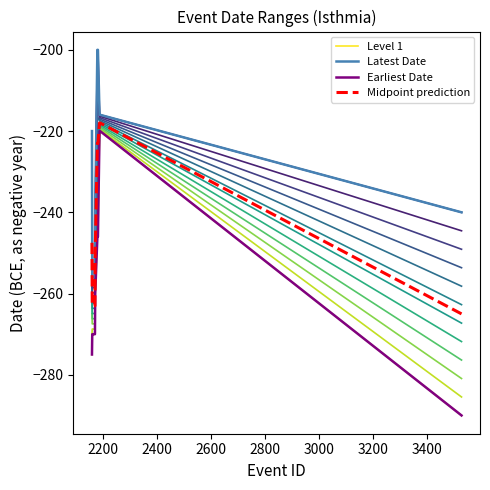

Reading left to right, list all the values displayed in this chart.

Level 1: -275.0	-270.0	-270.0	-270.0	-270.0	-270.0	-270.0	-270.0	-270.0	-270.0	-270.0	-270.0	-260.0	-246.0	-246.0	-246.0	-220.0	-220.0	-220.0	-290.0
Latest Date: -220.0	-256.0	-256.0	-256.0	-256.0	-256.0	-256.0	-256.0	-256.0	-256.0	-256.0	-256.0	-240.0	-200.0	-200.0	-200.0	-216.0	-216.0	-216.0	-240.0
Earliest Date: -275.0	-270.0	-270.0	-270.0	-270.0	-270.0	-270.0	-270.0	-270.0	-270.0	-270.0	-270.0	-260.0	-246.0	-246.0	-246.0	-220.0	-220.0	-220.0	-290.0
Midpoint prediction: -247.5	-263.0	-263.0	-263.0	-263.0	-263.0	-263.0	-263.0	-263.0	-263.0	-263.0	-263.0	-250.0	-223.0	-223.0	-223.0	-218.0	-218.0	-218.0	-265.0